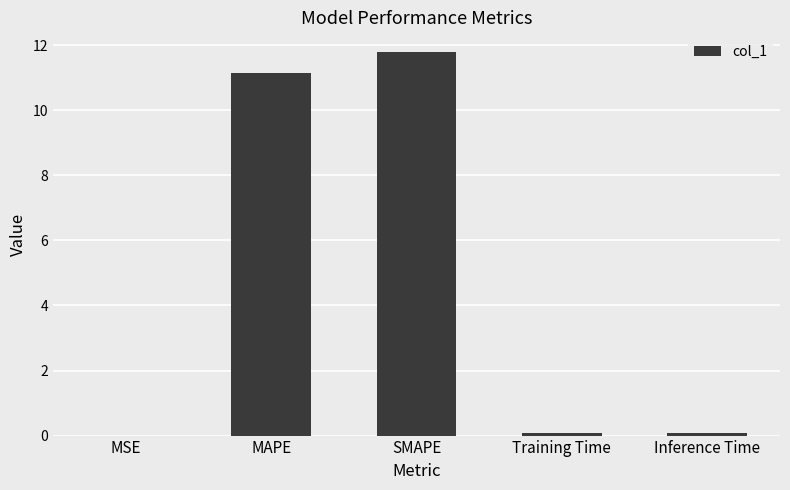

The value at SMAPE is 11.8. True or false?

True